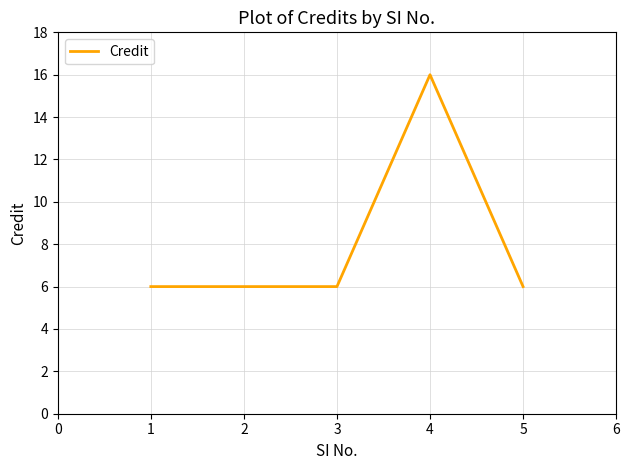

How many series are shown in this chart?

1